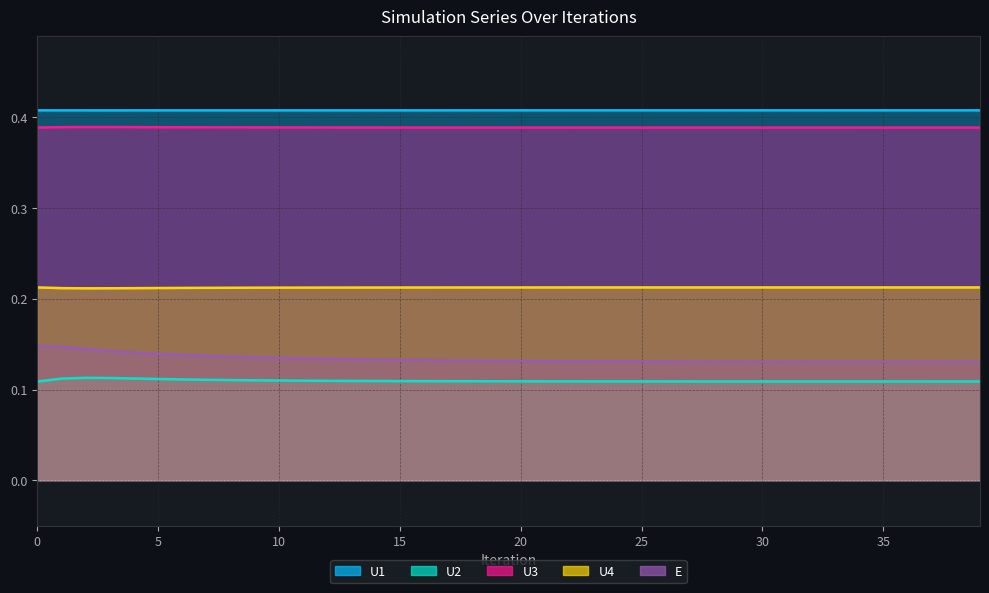

Reading left to right, extract all data points from this chart.

U1: 0.4	0.4	0.4	0.4	0.4	0.4	0.4	0.4	0.4	0.4	0.4	0.4	0.4	0.4	0.4	0.4	0.4	0.4	0.4	0.4	0.4	0.4	0.4	0.4	0.4	0.4	0.4	0.4	0.4	0.4	0.4	0.4	0.4	0.4	0.4	0.4	0.4	0.4	0.4	0.4
U2: 0.1	0.1	0.1	0.1	0.1	0.1	0.1	0.1	0.1	0.1	0.1	0.1	0.1	0.1	0.1	0.1	0.1	0.1	0.1	0.1	0.1	0.1	0.1	0.1	0.1	0.1	0.1	0.1	0.1	0.1	0.1	0.1	0.1	0.1	0.1	0.1	0.1	0.1	0.1	0.1
U3: 0.4	0.4	0.4	0.4	0.4	0.4	0.4	0.4	0.4	0.4	0.4	0.4	0.4	0.4	0.4	0.4	0.4	0.4	0.4	0.4	0.4	0.4	0.4	0.4	0.4	0.4	0.4	0.4	0.4	0.4	0.4	0.4	0.4	0.4	0.4	0.4	0.4	0.4	0.4	0.4
U4: 0.2	0.2	0.2	0.2	0.2	0.2	0.2	0.2	0.2	0.2	0.2	0.2	0.2	0.2	0.2	0.2	0.2	0.2	0.2	0.2	0.2	0.2	0.2	0.2	0.2	0.2	0.2	0.2	0.2	0.2	0.2	0.2	0.2	0.2	0.2	0.2	0.2	0.2	0.2	0.2
E: 0.1	0.1	0.1	0.1	0.1	0.1	0.1	0.1	0.1	0.1	0.1	0.1	0.1	0.1	0.1	0.1	0.1	0.1	0.1	0.1	0.1	0.1	0.1	0.1	0.1	0.1	0.1	0.1	0.1	0.1	0.1	0.1	0.1	0.1	0.1	0.1	0.1	0.1	0.1	0.1